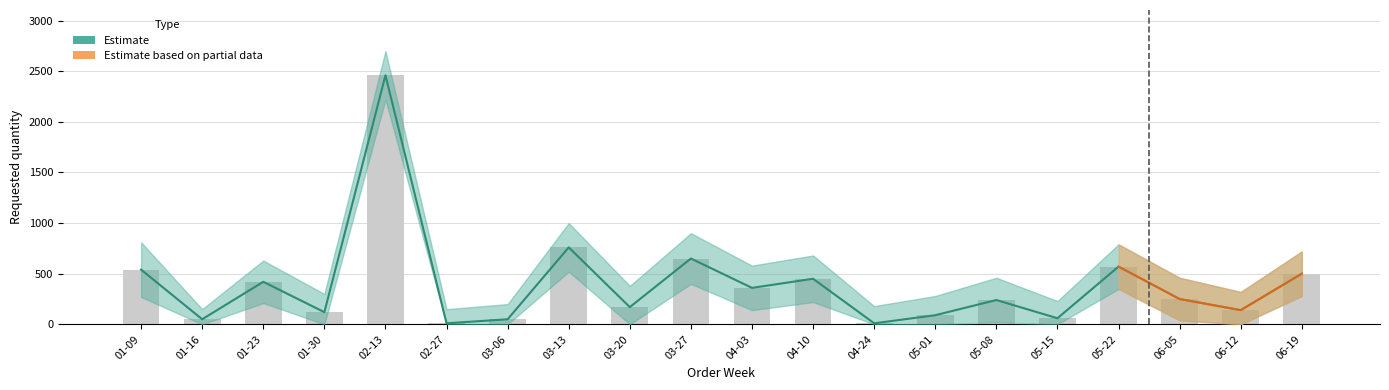

How many bars are there in total?

20